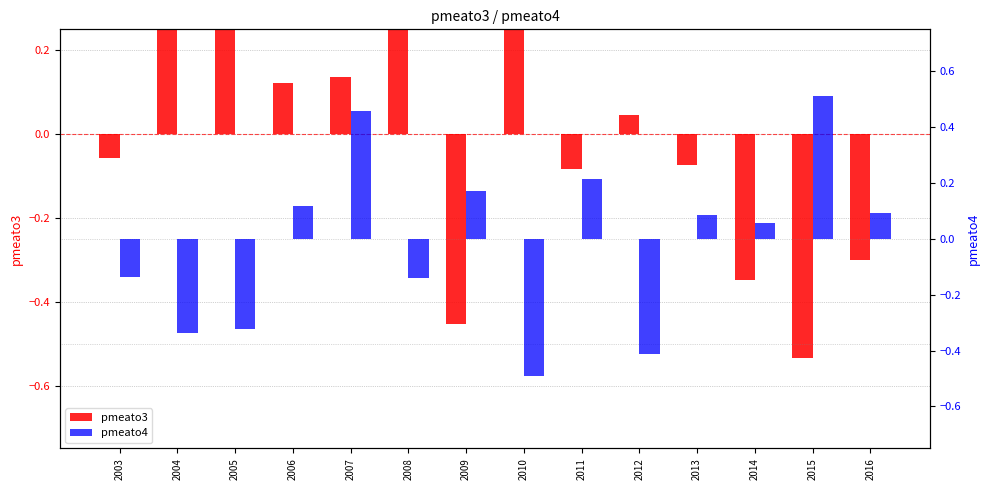

Read the pmeato3 value at 2013.

-0.1